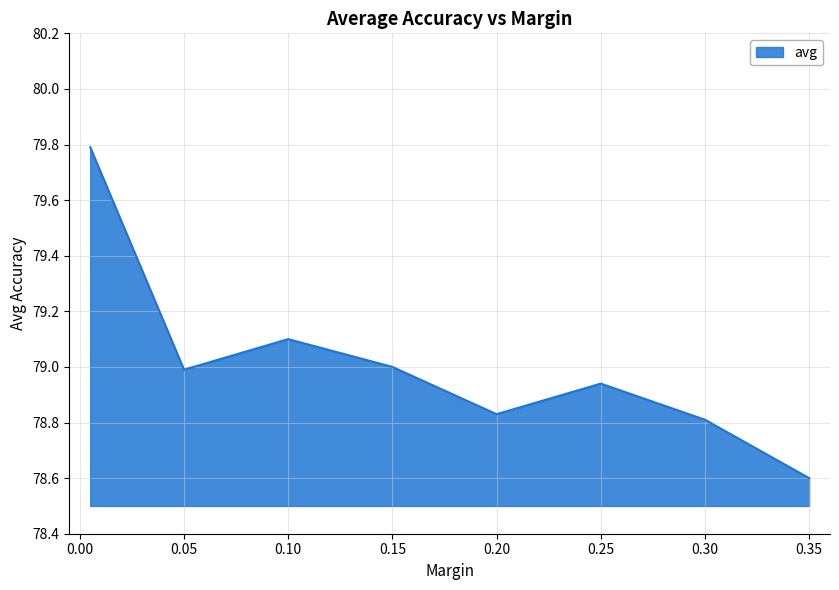

What is the smallest value displayed?

78.6